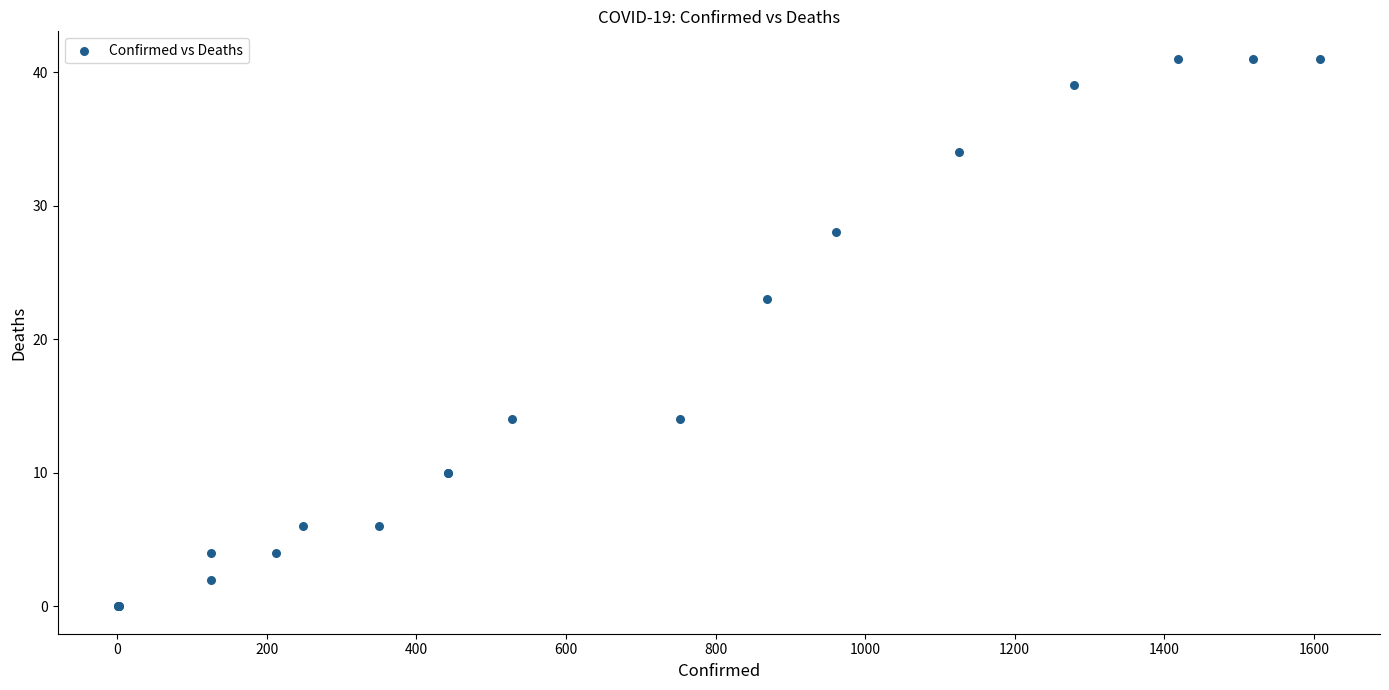

What Y value in the scatter plot is closest to 20?

23